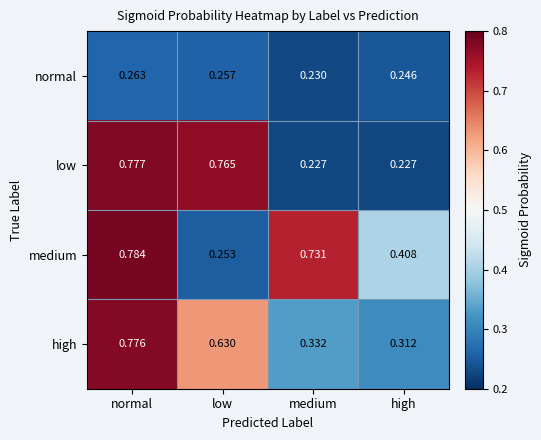

Which series has the largest total across all categories?

medium